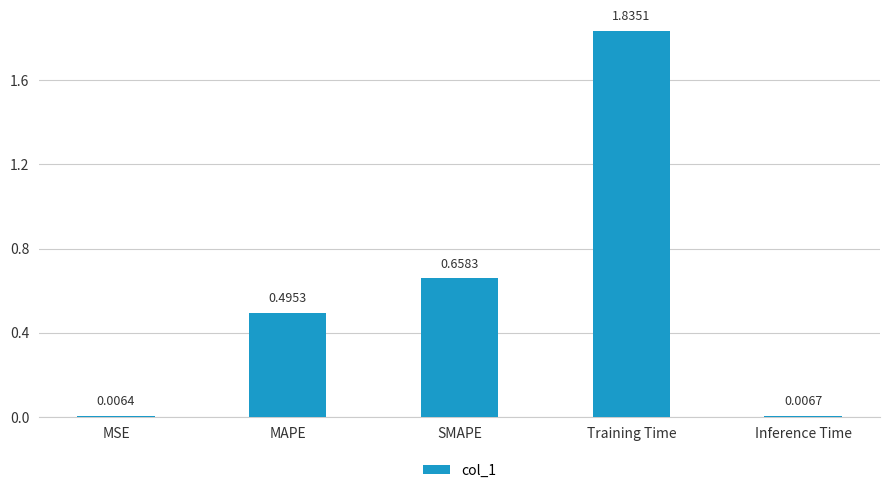

What is the sum of all values?

3.0